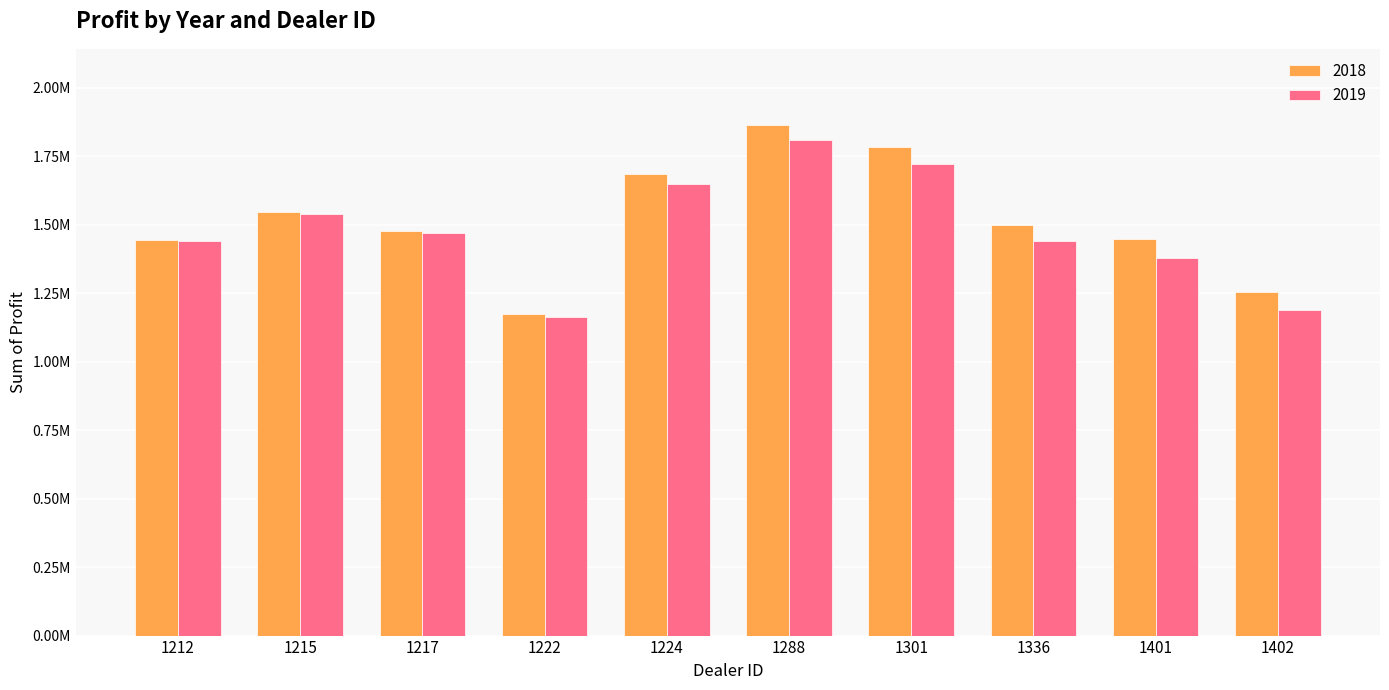

What is the difference between the 2019 values at 1217 and 1212?

29837.5